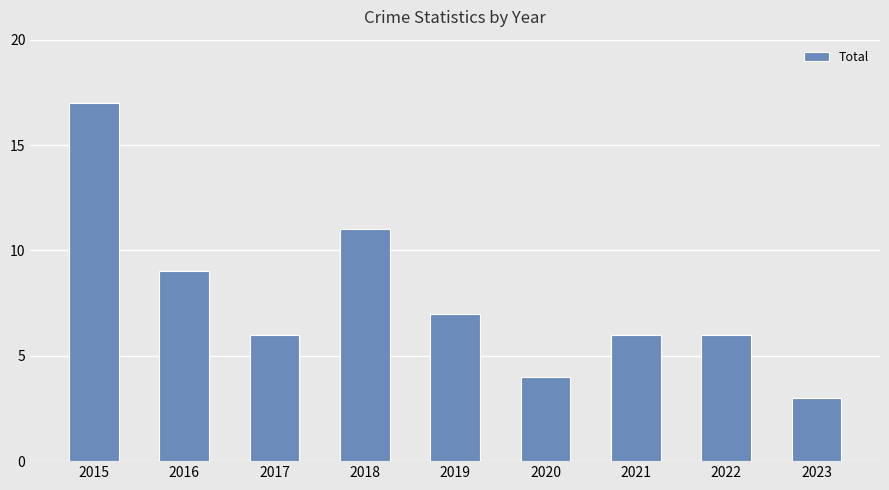

Are the bars horizontal?

No